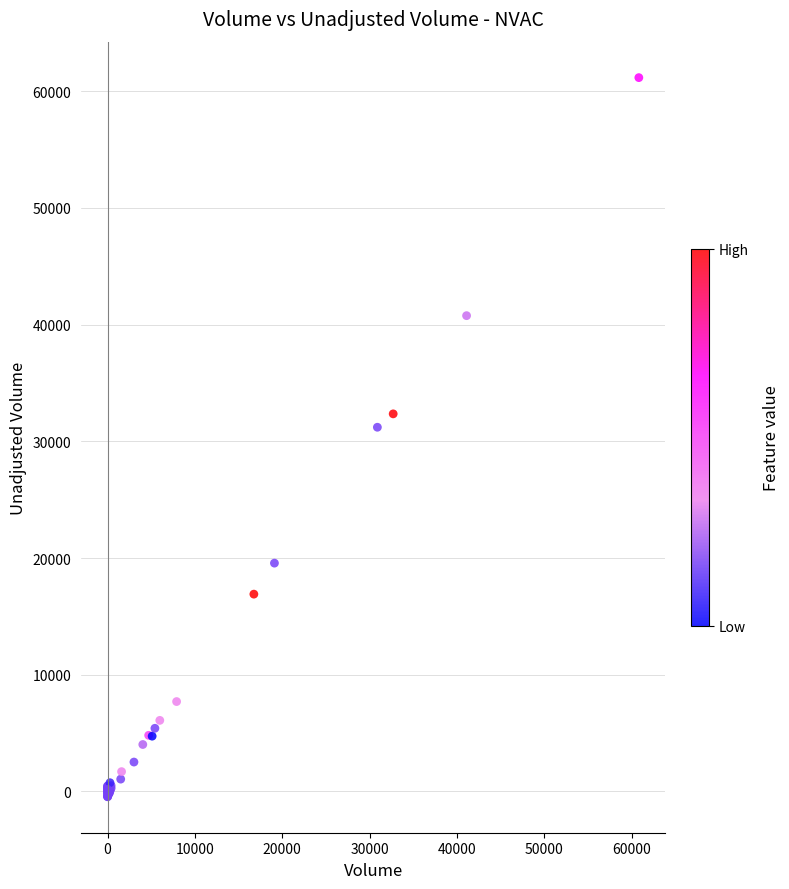

What Y value in the scatter plot is closest to 30356?

31208.4